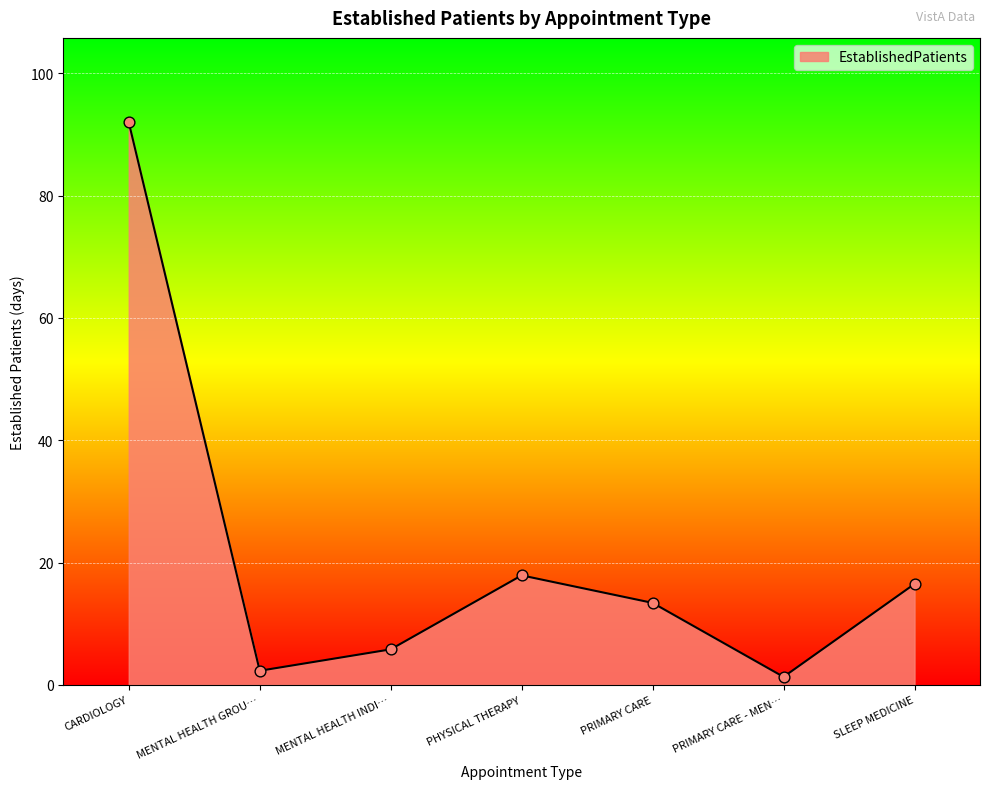

Between CARDIOLOGY and PHYSICAL THERAPY, which is larger?

CARDIOLOGY